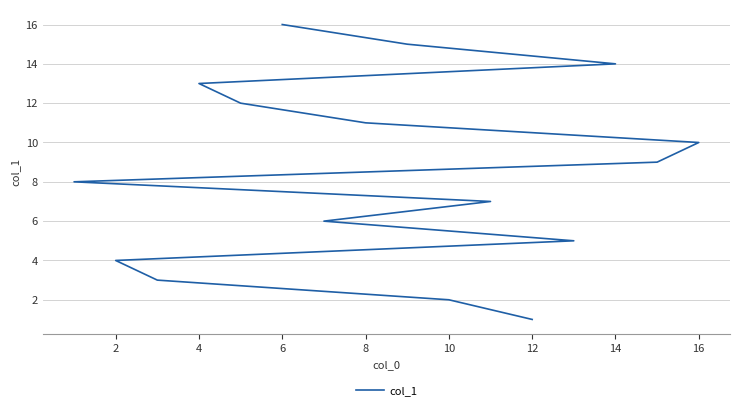

What is the average value?

8